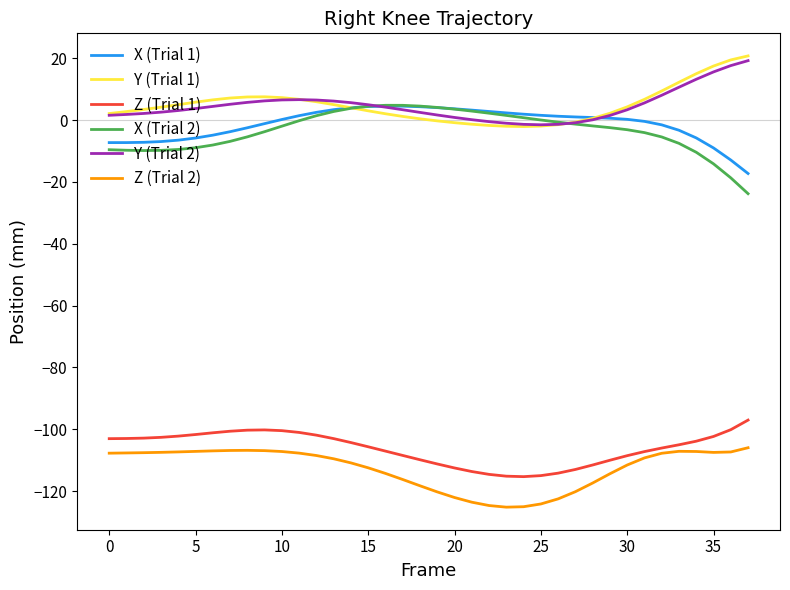

What is the greatest value displayed?

20.8